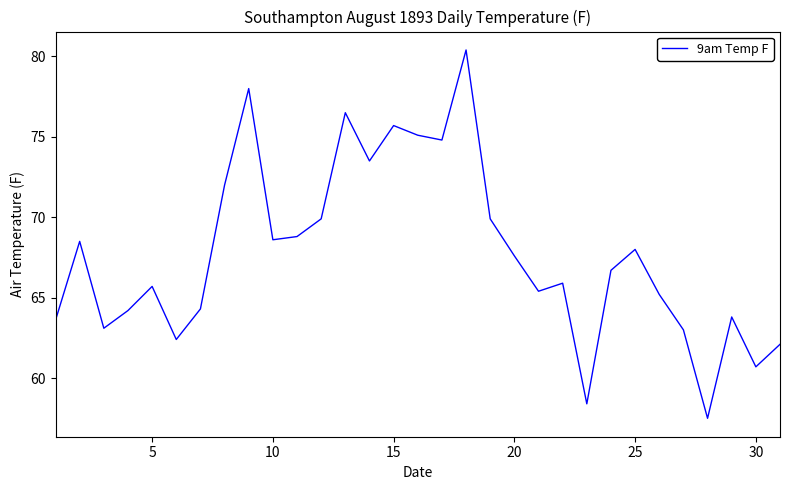

How many lines are shown in the chart?

1